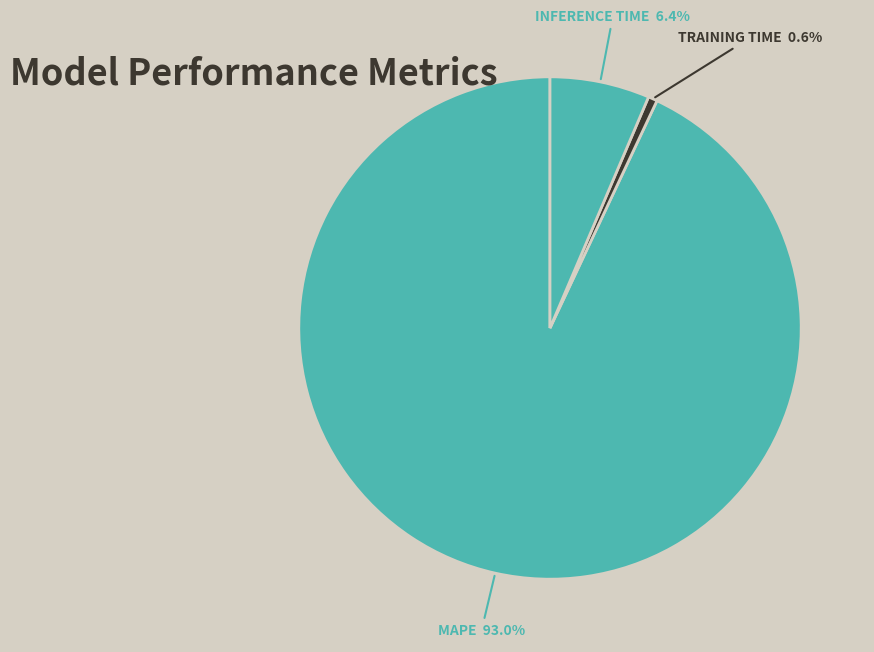

The Inference Time slice represents 6% of the pie. True or false?

True